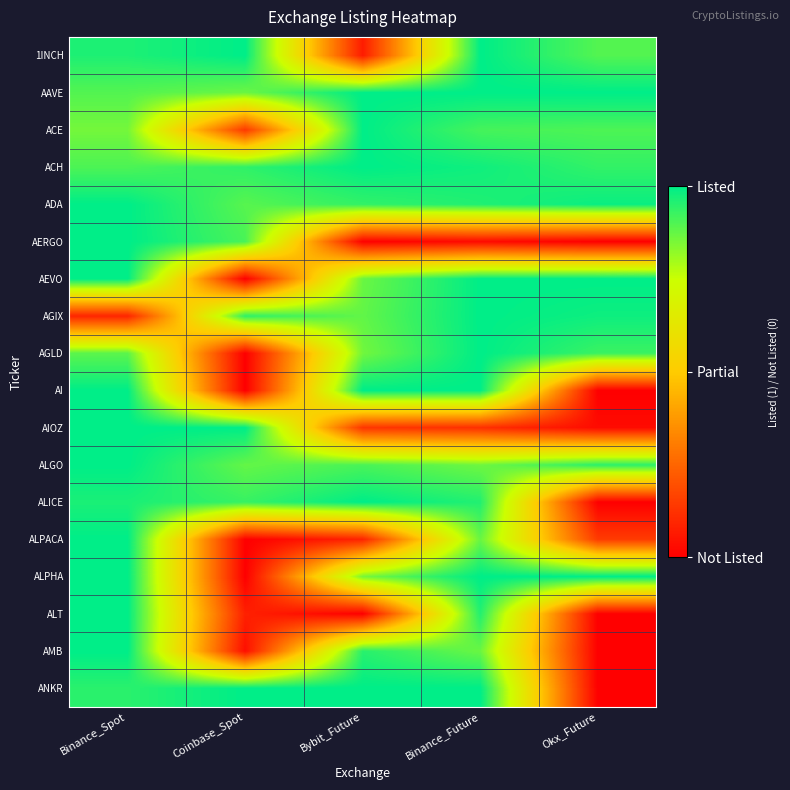

Reading left to right, transcribe all the data shown in this chart.

1INCH: Binance_Spot=1.0	Coinbase_Spot=1.0	Bybit_Future=0.1	Binance_Future=1.0	Okx_Future=0.9
AAVE: Binance_Spot=0.9	Coinbase_Spot=0.9	Bybit_Future=1.0	Binance_Future=1.0	Okx_Future=1.0
ACE: Binance_Spot=0.9	Coinbase_Spot=0.1	Bybit_Future=1.0	Binance_Future=0.9	Okx_Future=0.9
ACH: Binance_Spot=0.9	Coinbase_Spot=0.9	Bybit_Future=1.0	Binance_Future=1.0	Okx_Future=0.9
ADA: Binance_Spot=1.0	Coinbase_Spot=0.9	Bybit_Future=0.9	Binance_Future=1.0	Okx_Future=1.0
AERGO: Binance_Spot=1.0	Coinbase_Spot=0.9	Bybit_Future=0.0	Binance_Future=0.0	Okx_Future=0.0
AEVO: Binance_Spot=1.0	Coinbase_Spot=0.0	Bybit_Future=0.9	Binance_Future=1.0	Okx_Future=1.0
AGIX: Binance_Spot=0.1	Coinbase_Spot=0.9	Bybit_Future=0.9	Binance_Future=1.0	Okx_Future=1.0
AGLD: Binance_Spot=0.9	Coinbase_Spot=0.0	Bybit_Future=0.9	Binance_Future=1.0	Okx_Future=0.9
AI: Binance_Spot=1.0	Coinbase_Spot=0.0	Bybit_Future=1.0	Binance_Future=1.0	Okx_Future=0.0
AIOZ: Binance_Spot=1.0	Coinbase_Spot=1.0	Bybit_Future=0.1	Binance_Future=0.1	Okx_Future=0.0
ALGO: Binance_Spot=1.0	Coinbase_Spot=0.9	Bybit_Future=0.9	Binance_Future=0.9	Okx_Future=0.9
ALICE: Binance_Spot=1.0	Coinbase_Spot=0.9	Bybit_Future=1.0	Binance_Future=1.0	Okx_Future=0.0
ALPACA: Binance_Spot=1.0	Coinbase_Spot=0.0	Bybit_Future=0.1	Binance_Future=0.9	Okx_Future=0.1
ALPHA: Binance_Spot=1.0	Coinbase_Spot=0.0	Bybit_Future=0.9	Binance_Future=1.0	Okx_Future=1.0
ALT: Binance_Spot=1.0	Coinbase_Spot=0.1	Bybit_Future=0.0	Binance_Future=1.0	Okx_Future=0.0
AMB: Binance_Spot=1.0	Coinbase_Spot=0.0	Bybit_Future=0.9	Binance_Future=0.9	Okx_Future=0.0
ANKR: Binance_Spot=0.9	Coinbase_Spot=1.0	Bybit_Future=1.0	Binance_Future=1.0	Okx_Future=0.0